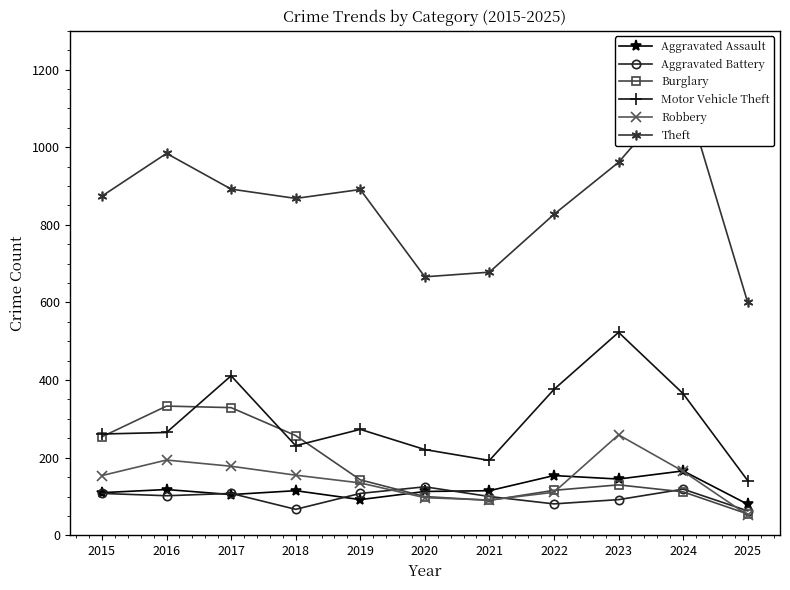

What is the maximum value shown in the chart?

1153